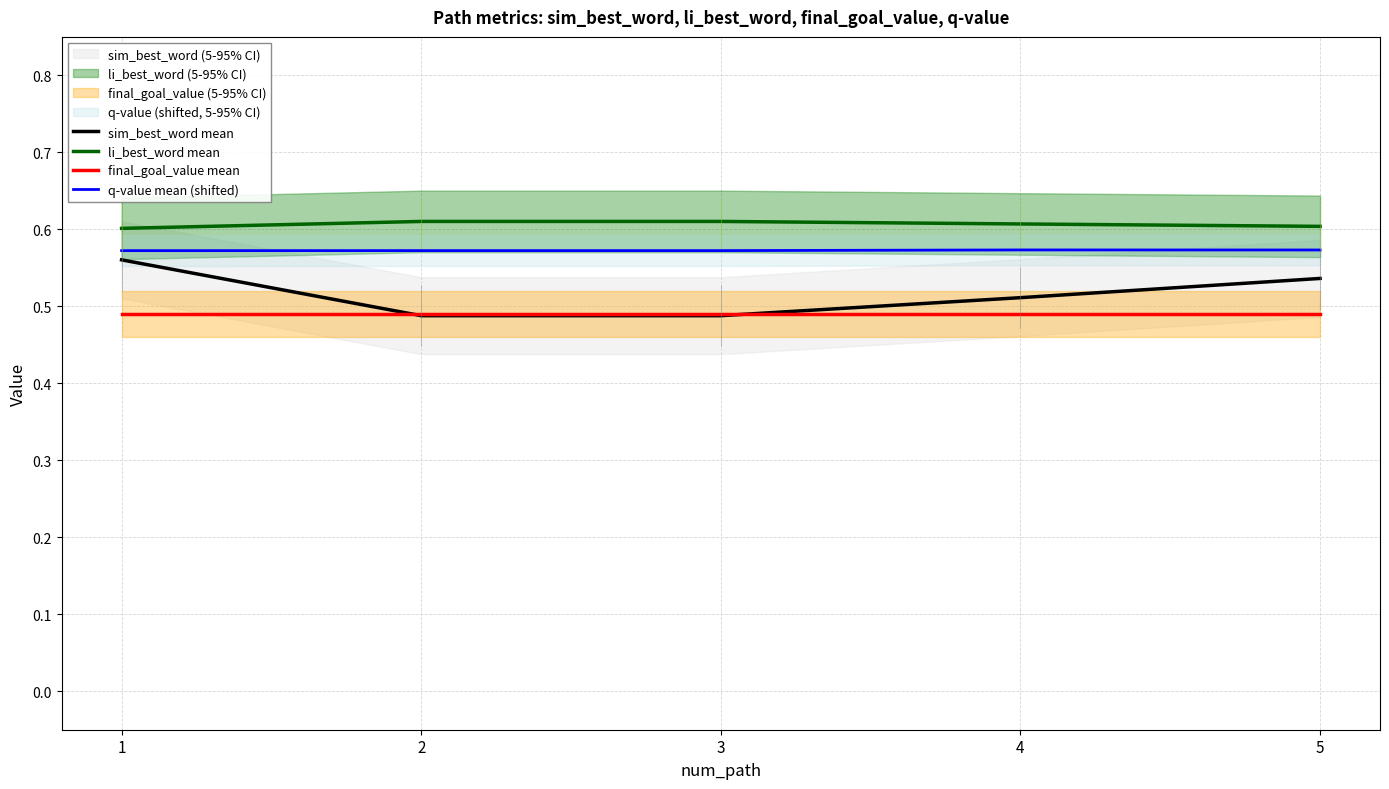

Does the chart have visible grid lines?

Yes